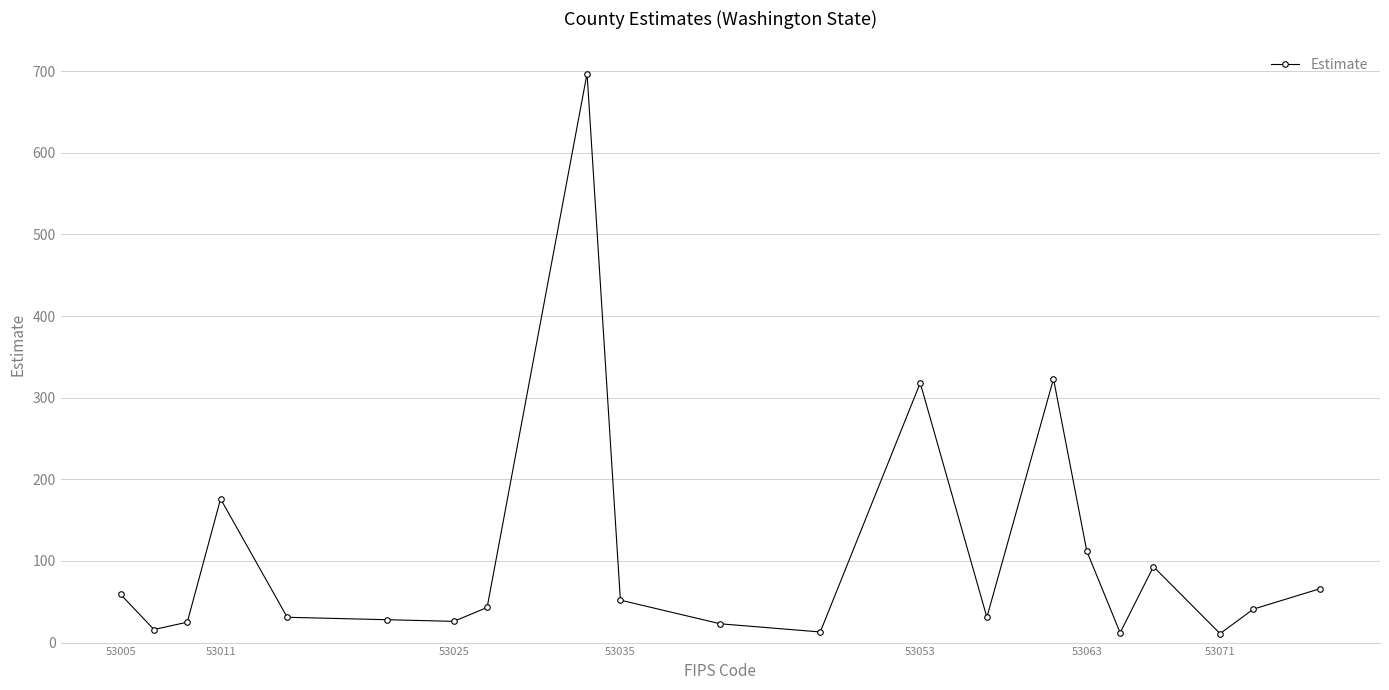

How many categories are shown in the chart?

21